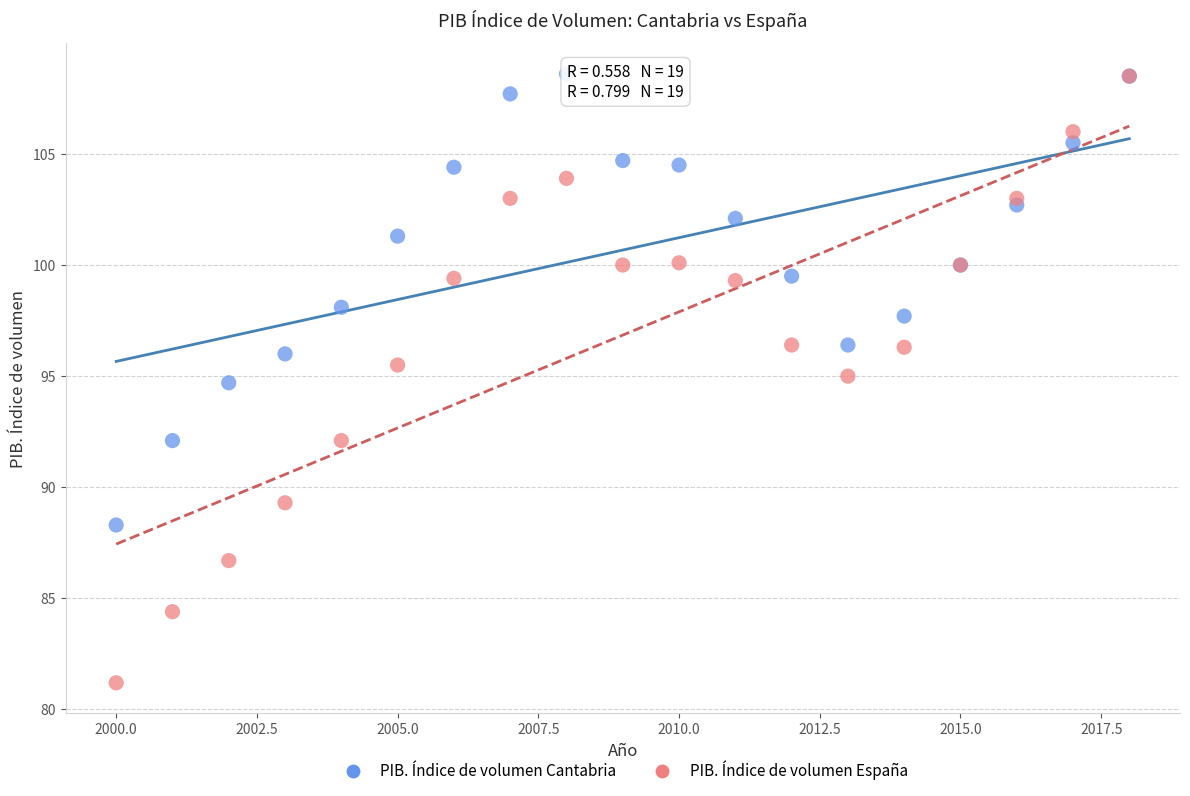

What are all the series names shown in the legend?

PIB. Índice de volumen Cantabria, PIB. Índice de volumen España